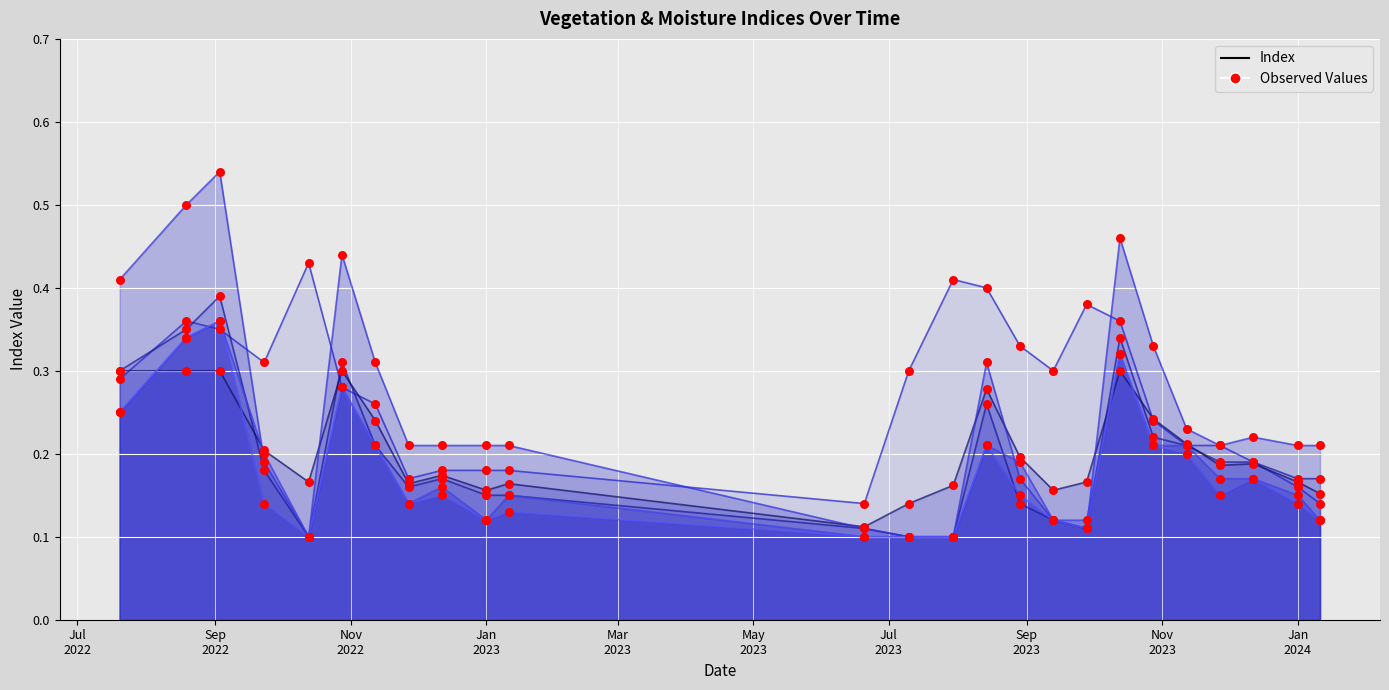

What is the total value across all series at Jan 2023?

0.9